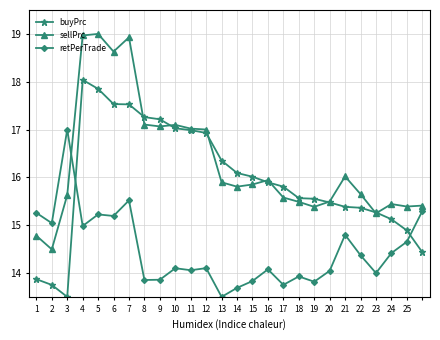

True or false: retPerTrade and buyPrc intersect in this chart.

True